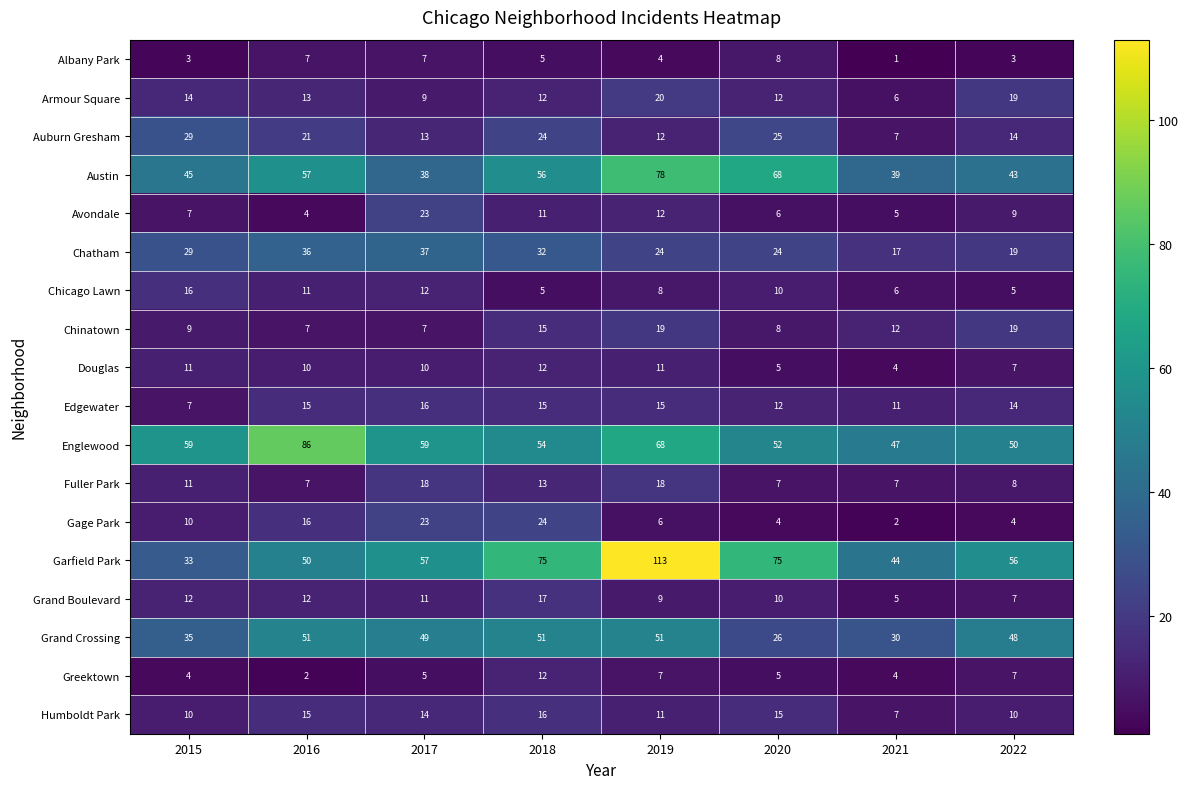

What is the greatest value displayed?

113